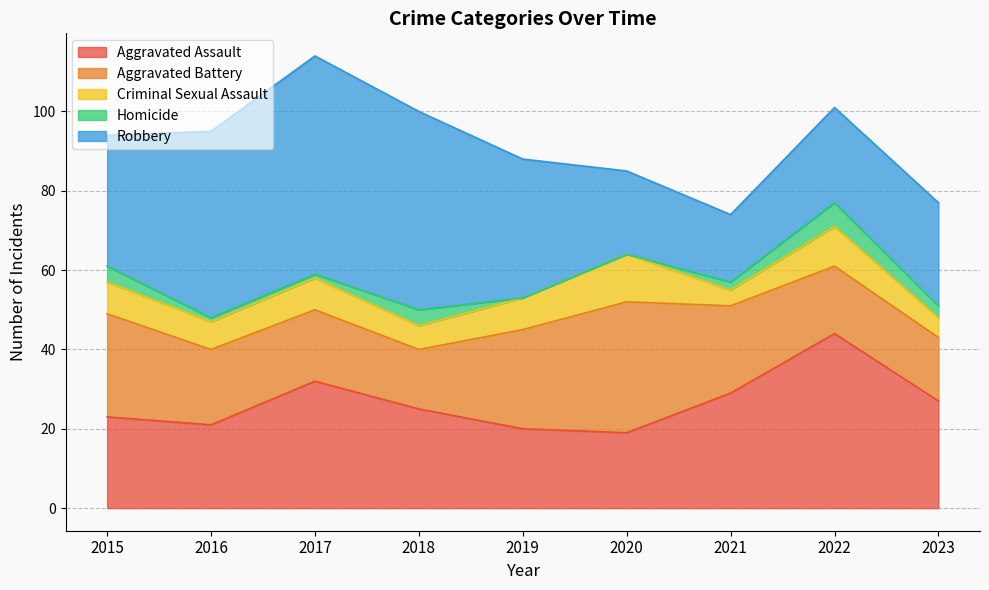

What is the spread (max minus min) of values at 2019?

35